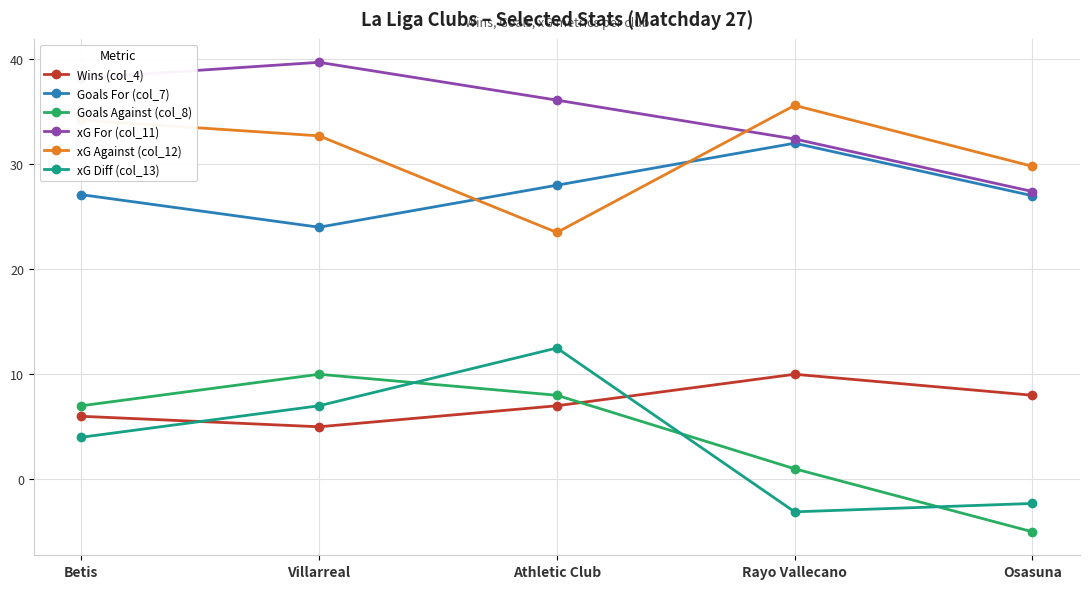

Where do xG Against (col_12) and xG For (col_11) first cross each other?

Athletic Club and Rayo Vallecano